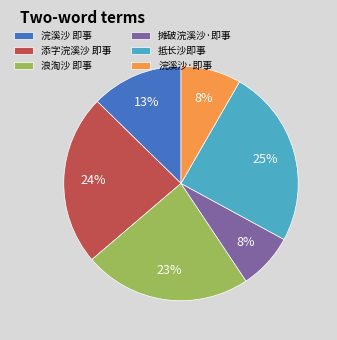

Which slice is the largest?

抵长沙即事